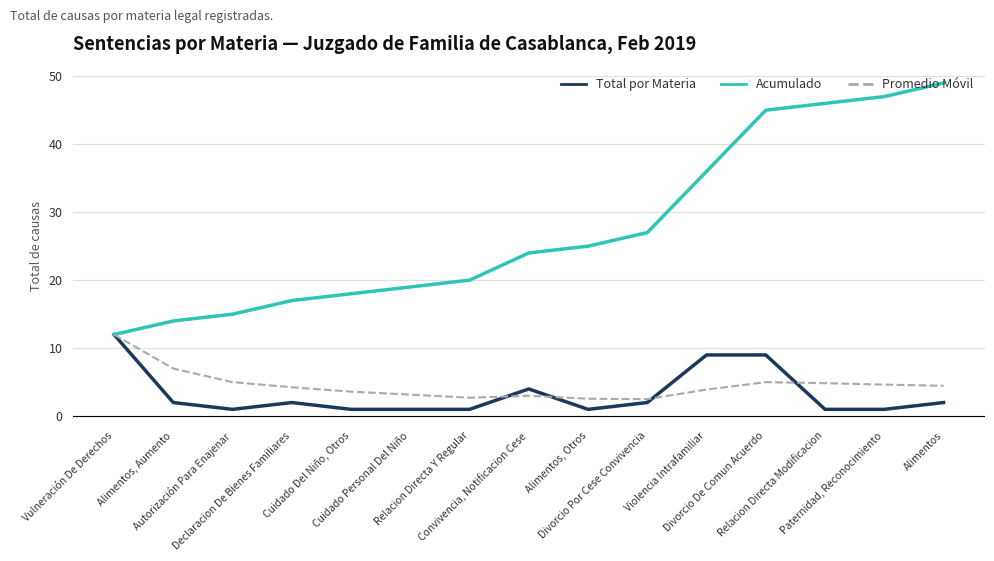

What is the highest value of the Promedio Móvil series?

12.0